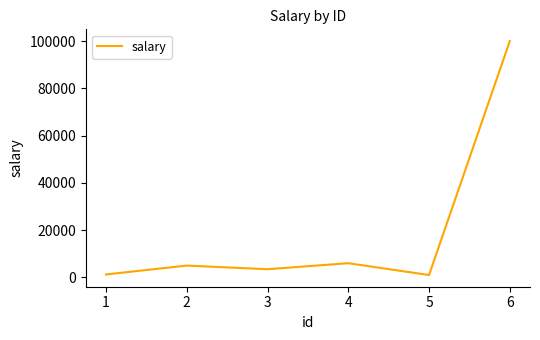

Does the chart display data point markers on the line(s)?

No